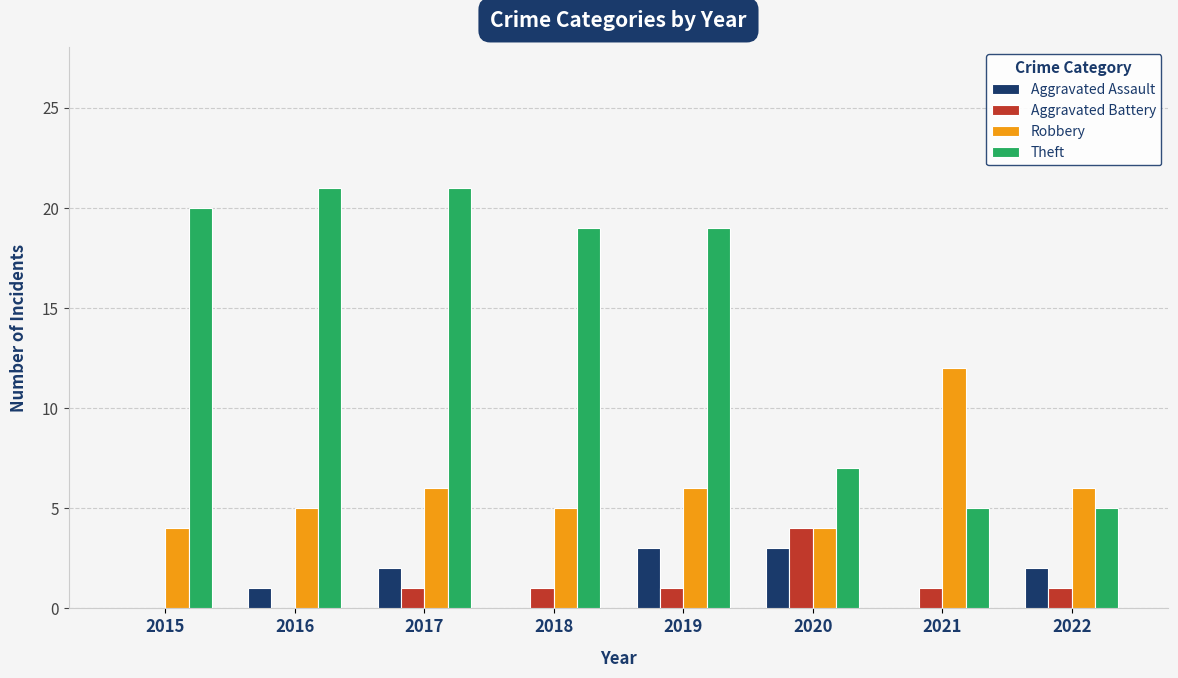

What is the average value of the Aggravated Battery series?

1